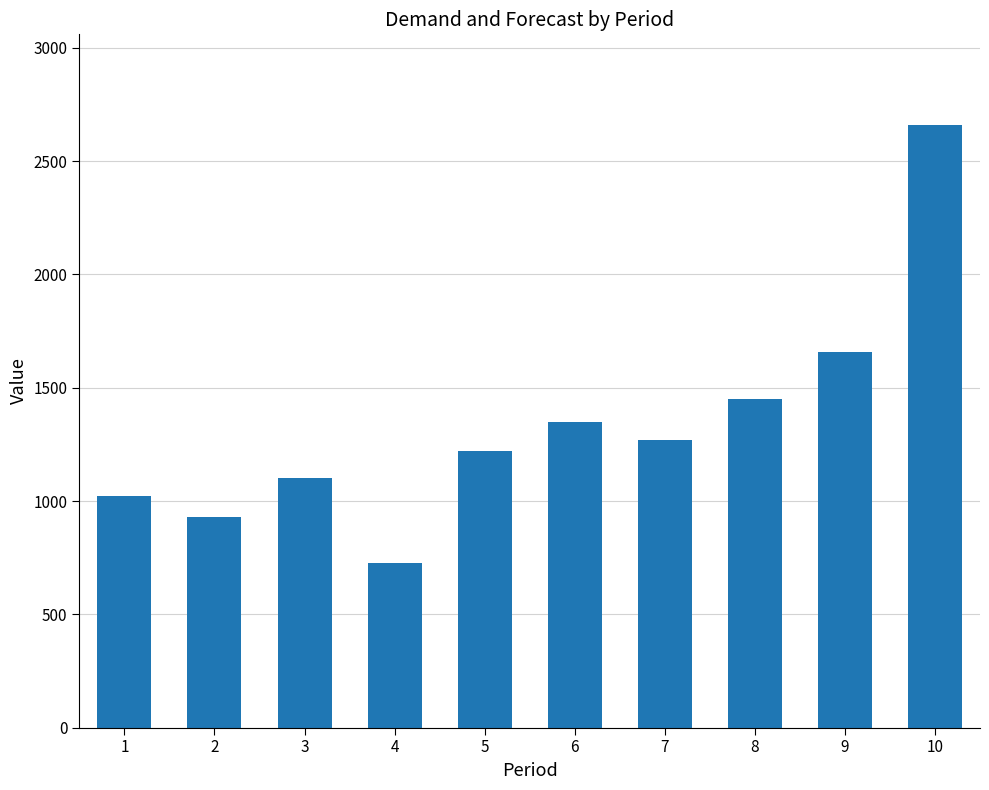

Reading left to right, transcribe all the data shown in this chart.

1023.0	928.0	1100.0	725.0	1220.0	1350.0	1271.3	1450.2	1659.0	2660.8